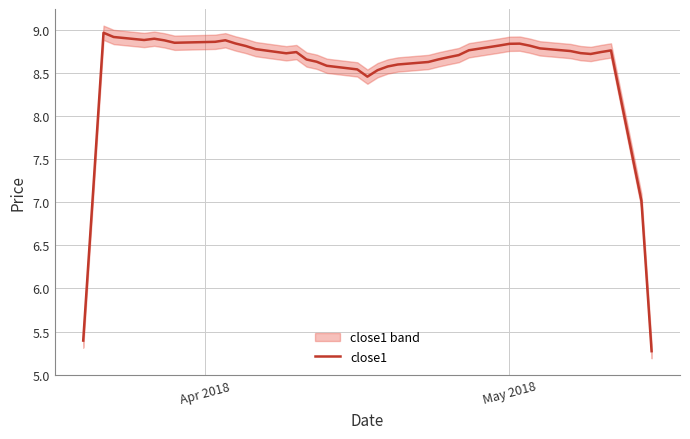

What is the sum of all values?

339.7